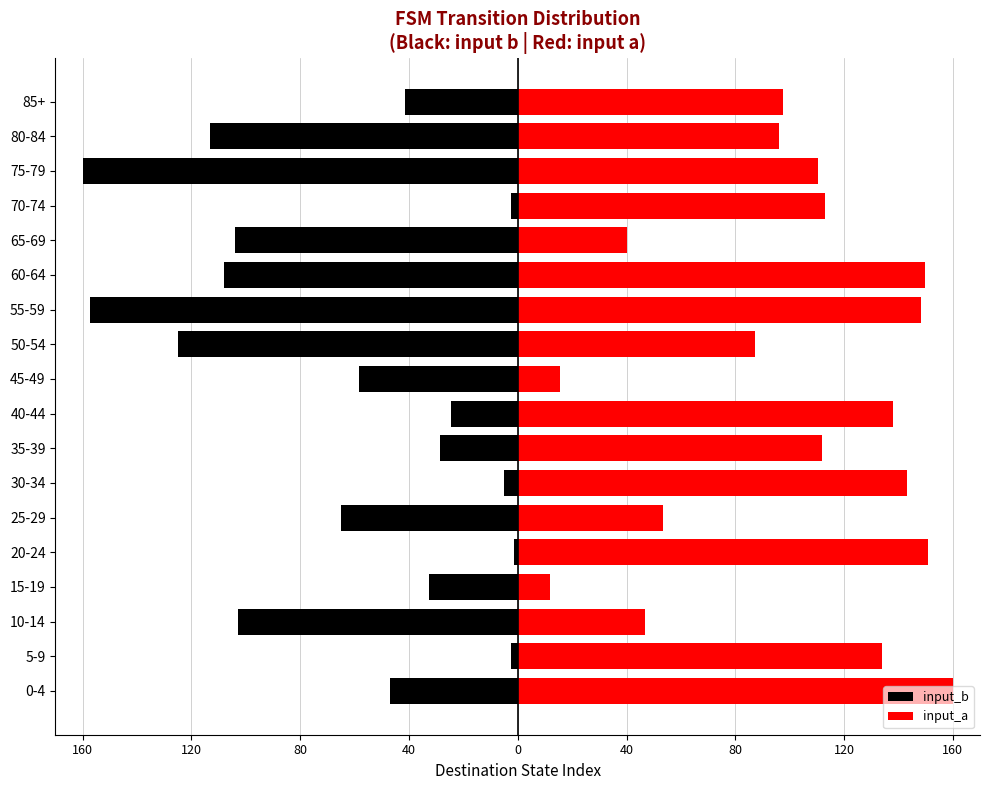

At how many categories does at least one series exceed 4?

18